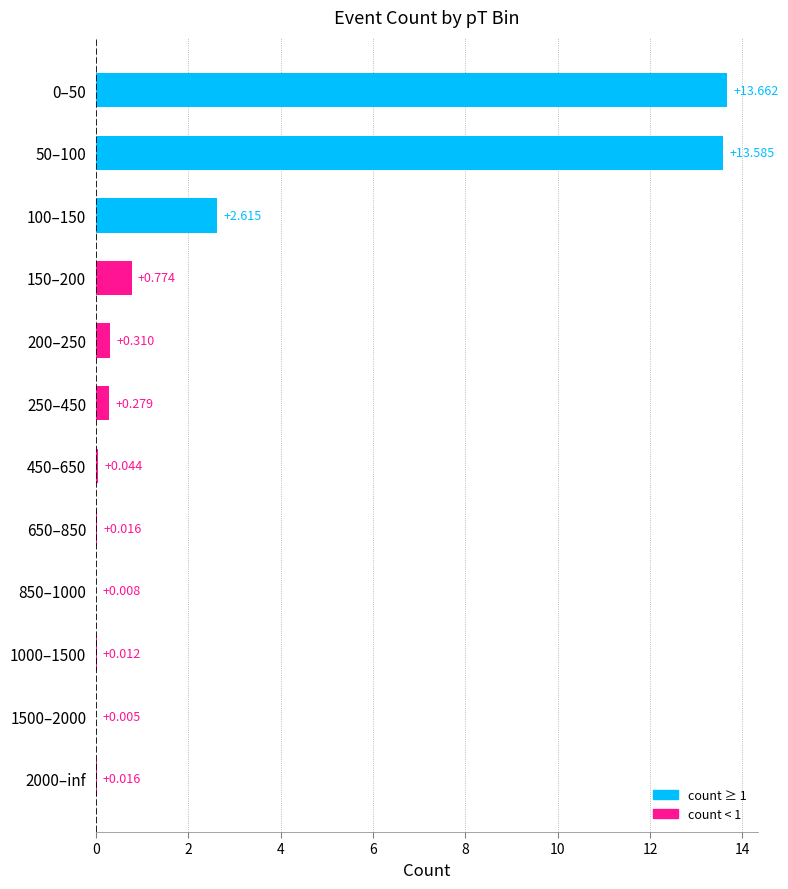

What is the sum of all values?

31.3